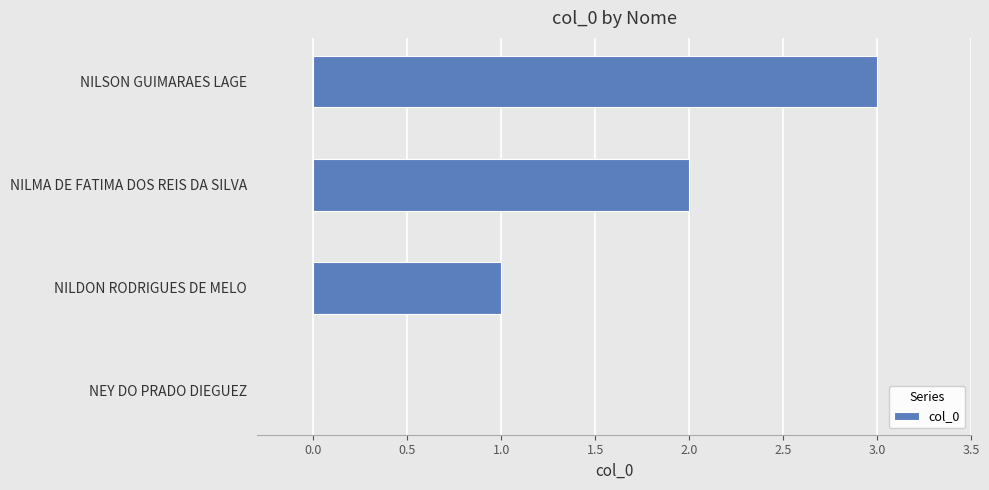

How many distinct data groups are displayed?

1